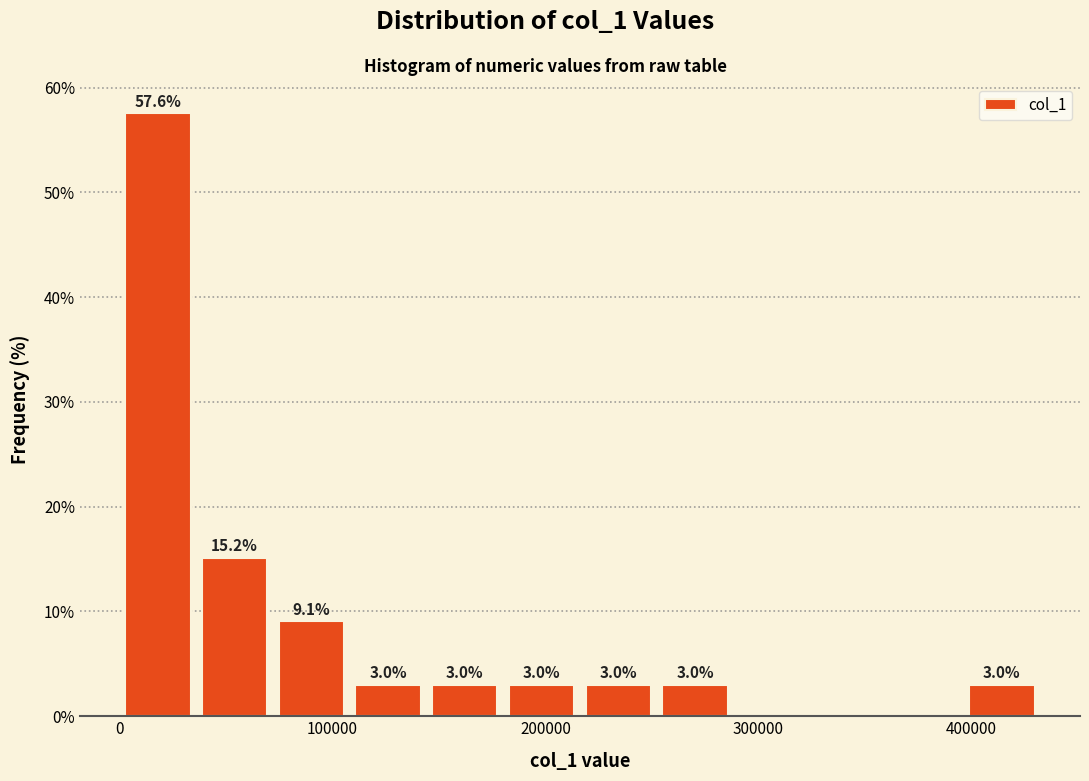

Read against the x-axis, roughly where is the centre of the tallest bar?

20000